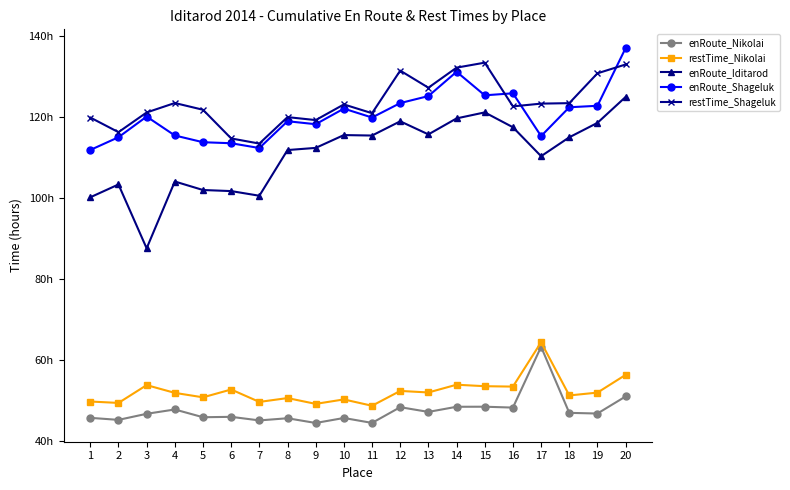

At 5, list the series in order from smallest to largest.

enRoute_Nikolai, restTime_Nikolai, enRoute_Iditarod, enRoute_Shageluk, restTime_Shageluk